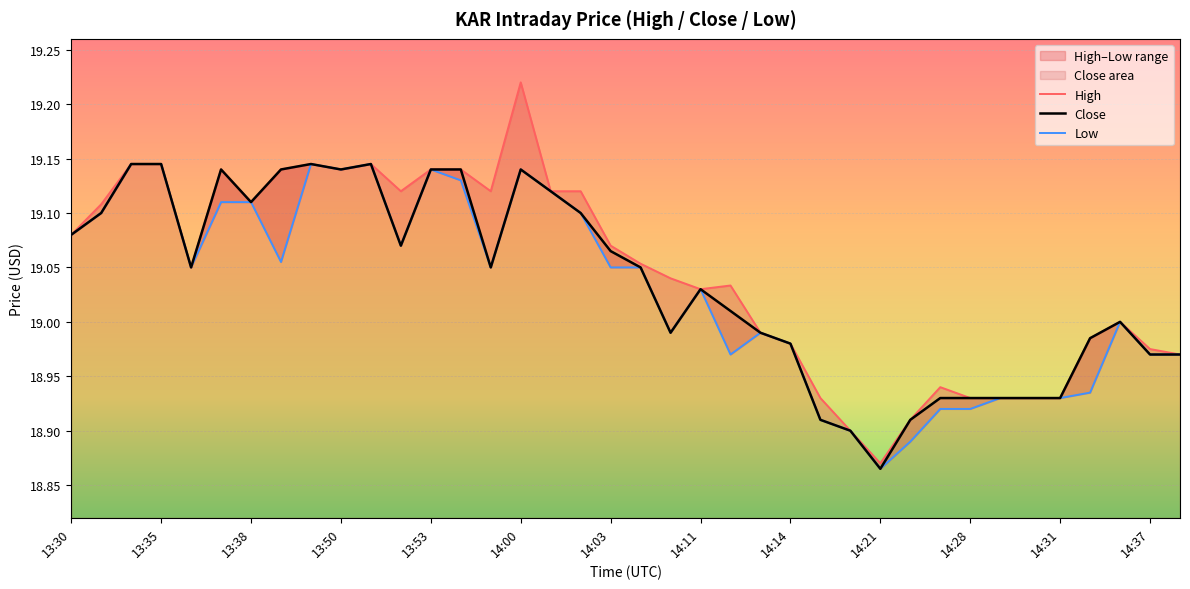

Where does the High series first go above 19?

13:30